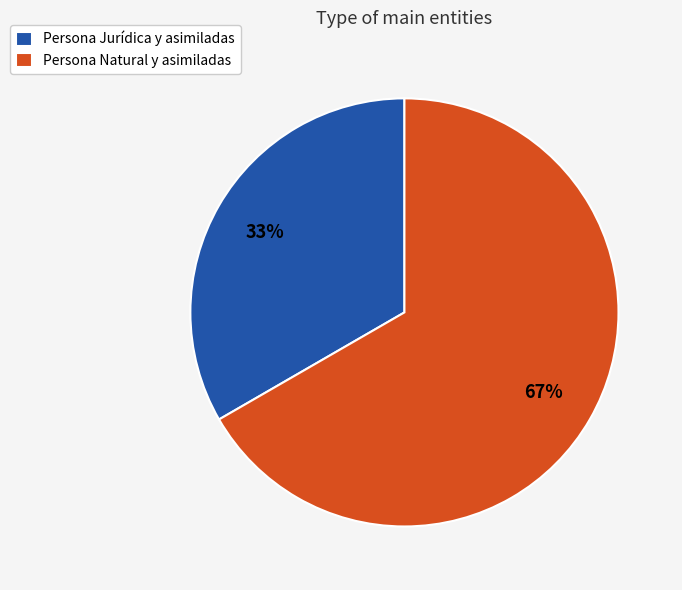

Combined, do Persona Natural y asimiladas and Persona Jurídica y asimiladas account for over 50%?

Yes